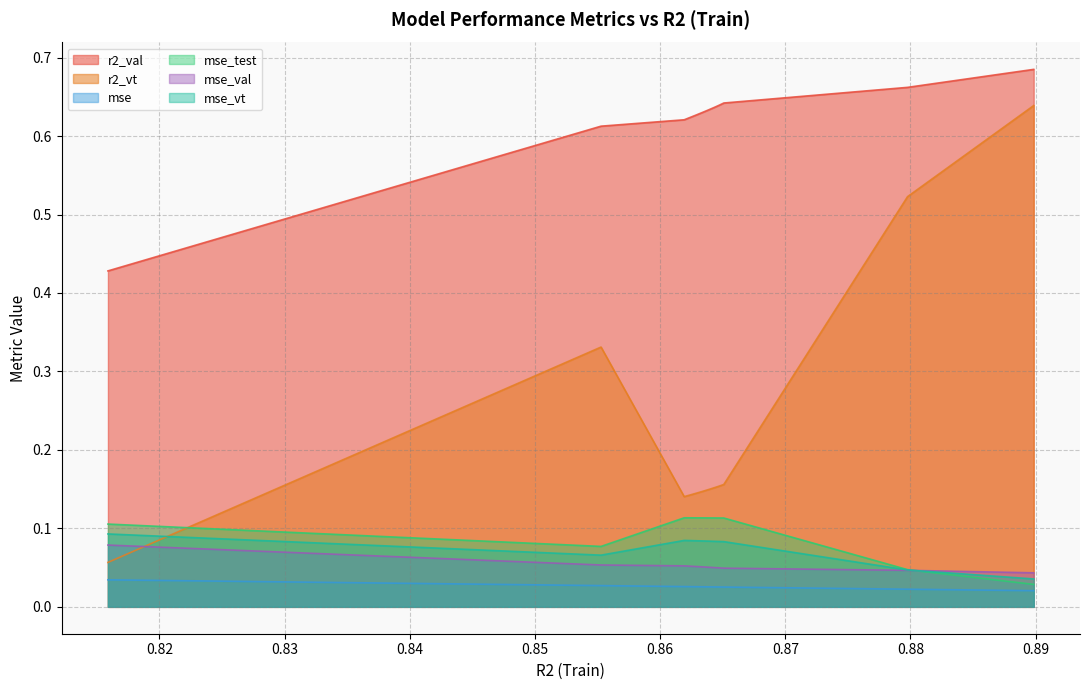

What is the sum of all r2_val values?

15.7